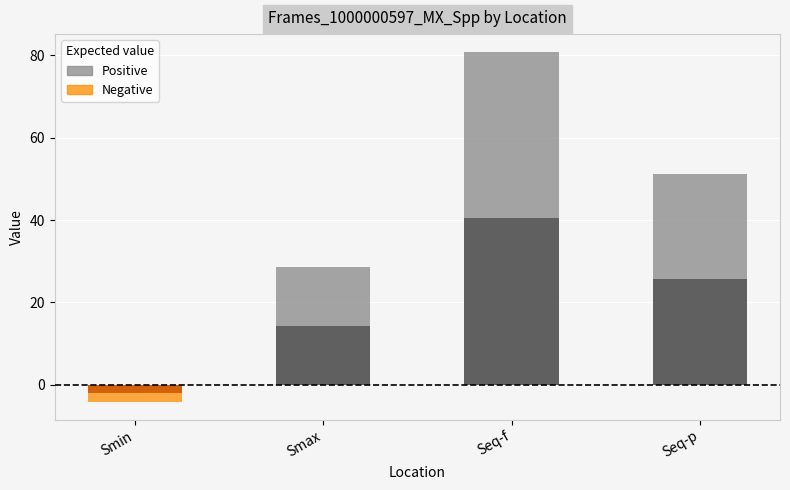

Reading left to right, extract all data points from this chart.

-4.2	28.7	80.9	51.2